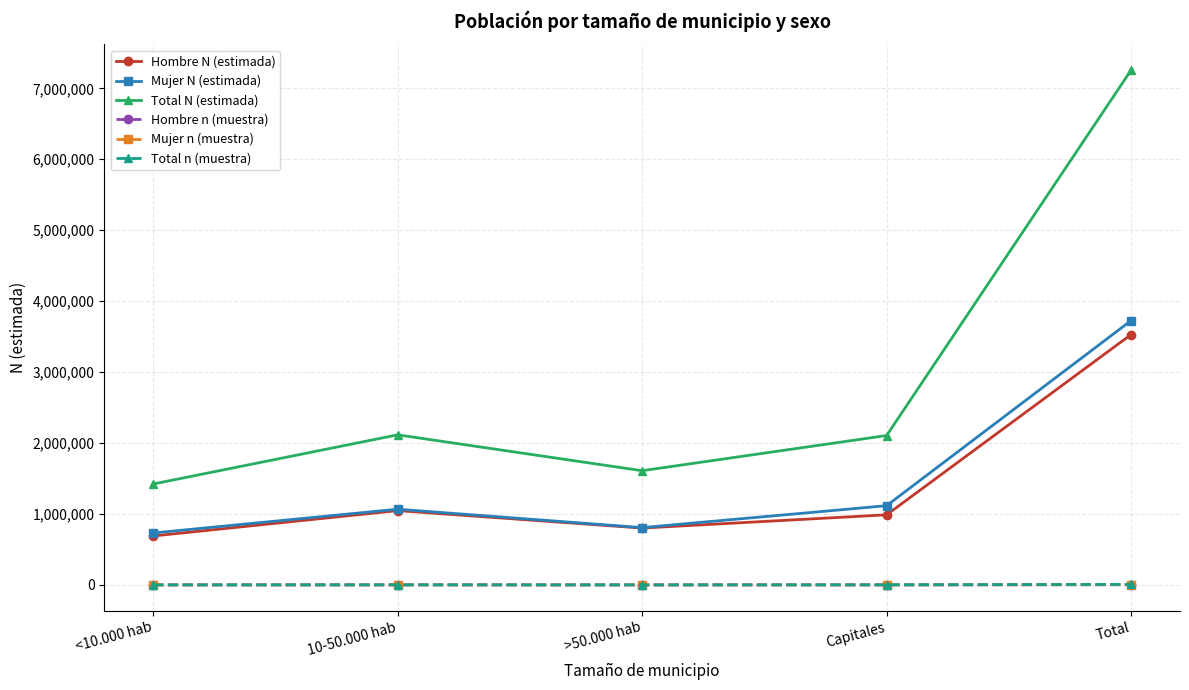

What is the label of the 2nd point from the right?

Capitales